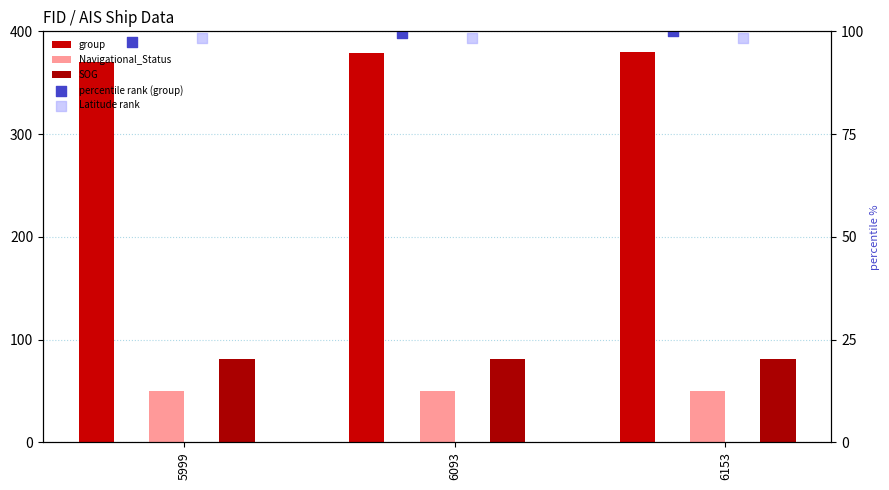

Which series contains the lowest Y value?

Navigational_Status